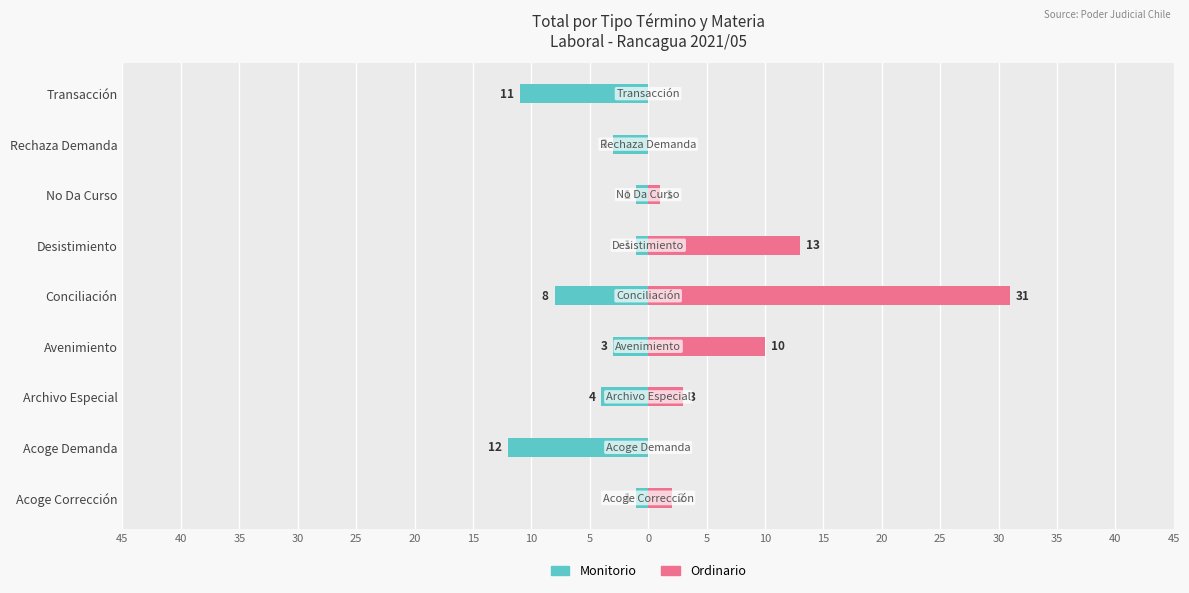

At how many categories does at least one series exceed 20?

1